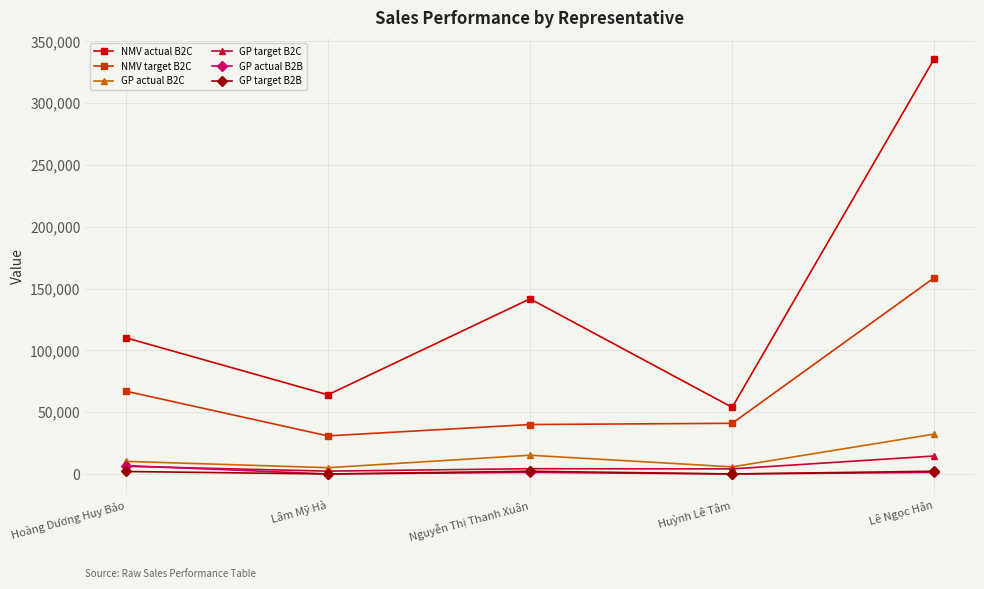

True or false: GP target B2C has a value of 2300.5 at Lâm Mỹ Hà.

True